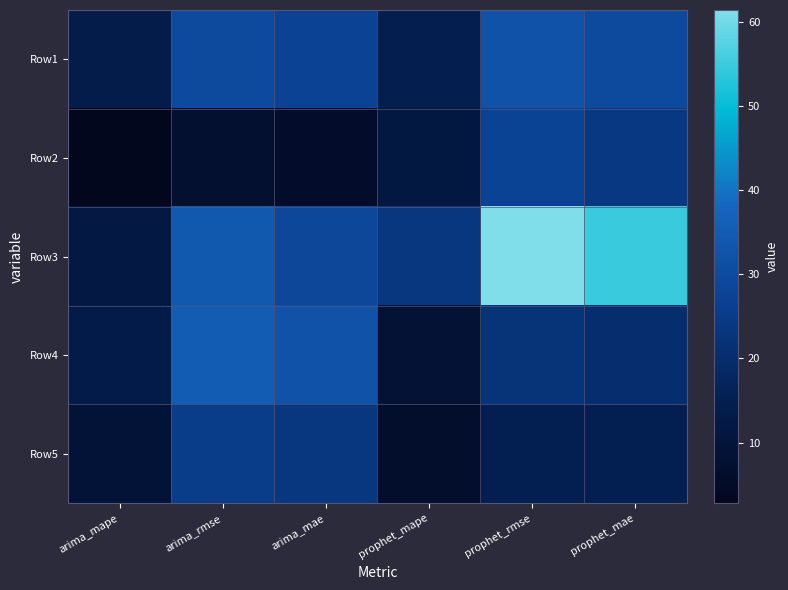

Reading right to left, what are all the values shown in this chart?

Row1: prophet_mae=29.8	prophet_rmse=32.3	prophet_mape=14.8	arima_mae=27.4	arima_rmse=29.8	arima_mape=13.6
Row2: prophet_mae=24.0	prophet_rmse=27.8	prophet_mape=11.5	arima_mae=5.9	arima_rmse=7.5	arima_mape=2.8
Row3: prophet_mae=54.9	prophet_rmse=61.4	prophet_mape=23.5	arima_mae=29.0	arima_rmse=34.0	arima_mape=12.1
Row4: prophet_mae=20.5	prophet_rmse=22.2	prophet_mape=8.7	arima_mae=32.3	arima_rmse=35.2	arima_mape=13.2
Row5: prophet_mae=15.2	prophet_rmse=15.2	prophet_mape=6.5	arima_mae=23.5	arima_rmse=25.3	arima_mape=9.3